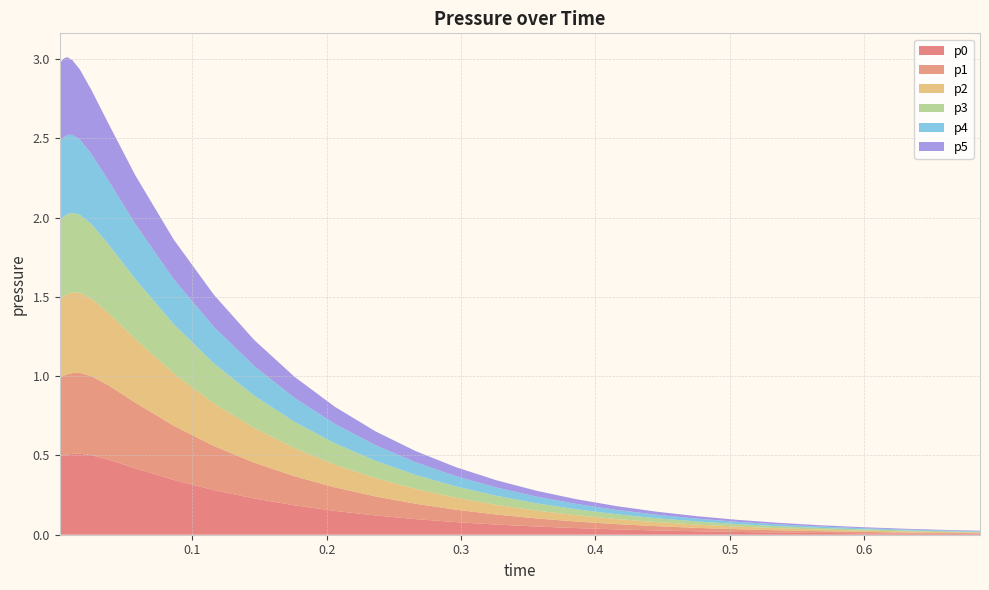

Reading left to right, extract all data points from this chart.

p0: 0.0013225=0.5	0.0020113571875=0.5	0.0030590228625391=0.5	0.0046523913960641=0.5	0.007075705764489=0.5	0.010761264004567=0.5	0.016366537392946=0.5	0.024891457557497=0.5	0.037856795512758=0.5	0.057575453875466=0.4	0.086143537750304=0.3	0.1161435377503=0.3	0.1461435377503=0.2	0.1761435377503=0.2	0.2061435377503=0.2	0.2361435377503=0.1	0.2661435377503=0.1	0.2961435377503=0.1	0.3261435377503=0.1	0.3561435377503=0.1	0.3861435377503=0.0	0.4161435377503=0.0	0.4461435377503=0.0	0.4761435377503=0.0	0.5061435377503=0.0	0.5361435377503=0.0	0.5661435377503=0.0	0.5961435377503=0.0	0.6261435377503=0.0	0.6561435377503=0.0	0.6861435377503=0.0
p1: 0.0013225=0.5	0.0020113571875=0.5	0.0030590228625391=0.5	0.0046523913960641=0.5	0.007075705764489=0.5	0.010761264004567=0.5	0.016366537392946=0.5	0.024891457557497=0.5	0.037856795512758=0.5	0.057575453875466=0.4	0.086143537750304=0.3	0.1161435377503=0.3	0.1461435377503=0.2	0.1761435377503=0.2	0.2061435377503=0.1	0.2361435377503=0.1	0.2661435377503=0.1	0.2961435377503=0.1	0.3261435377503=0.1	0.3561435377503=0.1	0.3861435377503=0.0	0.4161435377503=0.0	0.4461435377503=0.0	0.4761435377503=0.0	0.5061435377503=0.0	0.5361435377503=0.0	0.5661435377503=0.0	0.5961435377503=0.0	0.6261435377503=0.0	0.6561435377503=0.0	0.6861435377503=0.0
p2: 0.0013225=0.5	0.0020113571875=0.5	0.0030590228625391=0.5	0.0046523913960641=0.5	0.007075705764489=0.5	0.010761264004567=0.5	0.016366537392946=0.5	0.024891457557497=0.5	0.037856795512758=0.5	0.057575453875466=0.4	0.086143537750304=0.3	0.1161435377503=0.3	0.1461435377503=0.2	0.1761435377503=0.2	0.2061435377503=0.1	0.2361435377503=0.1	0.2661435377503=0.1	0.2961435377503=0.1	0.3261435377503=0.1	0.3561435377503=0.0	0.3861435377503=0.0	0.4161435377503=0.0	0.4461435377503=0.0	0.4761435377503=0.0	0.5061435377503=0.0	0.5361435377503=0.0	0.5661435377503=0.0	0.5961435377503=0.0	0.6261435377503=0.0	0.6561435377503=0.0	0.6861435377503=0.0
p3: 0.0013225=0.5	0.0020113571875=0.5	0.0030590228625391=0.5	0.0046523913960641=0.5	0.007075705764489=0.5	0.010761264004567=0.5	0.016366537392946=0.5	0.024891457557497=0.5	0.037856795512758=0.4	0.057575453875466=0.4	0.086143537750304=0.3	0.1161435377503=0.3	0.1461435377503=0.2	0.1761435377503=0.2	0.2061435377503=0.1	0.2361435377503=0.1	0.2661435377503=0.1	0.2961435377503=0.1	0.3261435377503=0.1	0.3561435377503=0.0	0.3861435377503=0.0	0.4161435377503=0.0	0.4461435377503=0.0	0.4761435377503=0.0	0.5061435377503=0.0	0.5361435377503=0.0	0.5661435377503=0.0	0.5961435377503=0.0	0.6261435377503=0.0	0.6561435377503=0.0	0.6861435377503=0.0
p4: 0.0013225=0.5	0.0020113571875=0.5	0.0030590228625391=0.5	0.0046523913960641=0.5	0.007075705764489=0.5	0.010761264004567=0.5	0.016366537392946=0.5	0.024891457557497=0.4	0.037856795512758=0.4	0.057575453875466=0.3	0.086143537750304=0.3	0.1161435377503=0.2	0.1461435377503=0.2	0.1761435377503=0.2	0.2061435377503=0.1	0.2361435377503=0.1	0.2661435377503=0.1	0.2961435377503=0.1	0.3261435377503=0.1	0.3561435377503=0.0	0.3861435377503=0.0	0.4161435377503=0.0	0.4461435377503=0.0	0.4761435377503=0.0	0.5061435377503=0.0	0.5361435377503=0.0	0.5661435377503=0.0	0.5961435377503=0.0	0.6261435377503=0.0	0.6561435377503=0.0	0.6861435377503=0.0
p5: 0.0013225=0.5	0.0020113571875=0.5	0.0030590228625391=0.5	0.0046523913960641=0.5	0.007075705764489=0.5	0.010761264004567=0.5	0.016366537392946=0.4	0.024891457557497=0.4	0.037856795512758=0.4	0.057575453875466=0.3	0.086143537750304=0.2	0.1161435377503=0.2	0.1461435377503=0.2	0.1761435377503=0.1	0.2061435377503=0.1	0.2361435377503=0.1	0.2661435377503=0.1	0.2961435377503=0.1	0.3261435377503=0.0	0.3561435377503=0.0	0.3861435377503=0.0	0.4161435377503=0.0	0.4461435377503=0.0	0.4761435377503=0.0	0.5061435377503=0.0	0.5361435377503=0.0	0.5661435377503=0.0	0.5961435377503=0.0	0.6261435377503=0.0	0.6561435377503=0.0	0.6861435377503=0.0